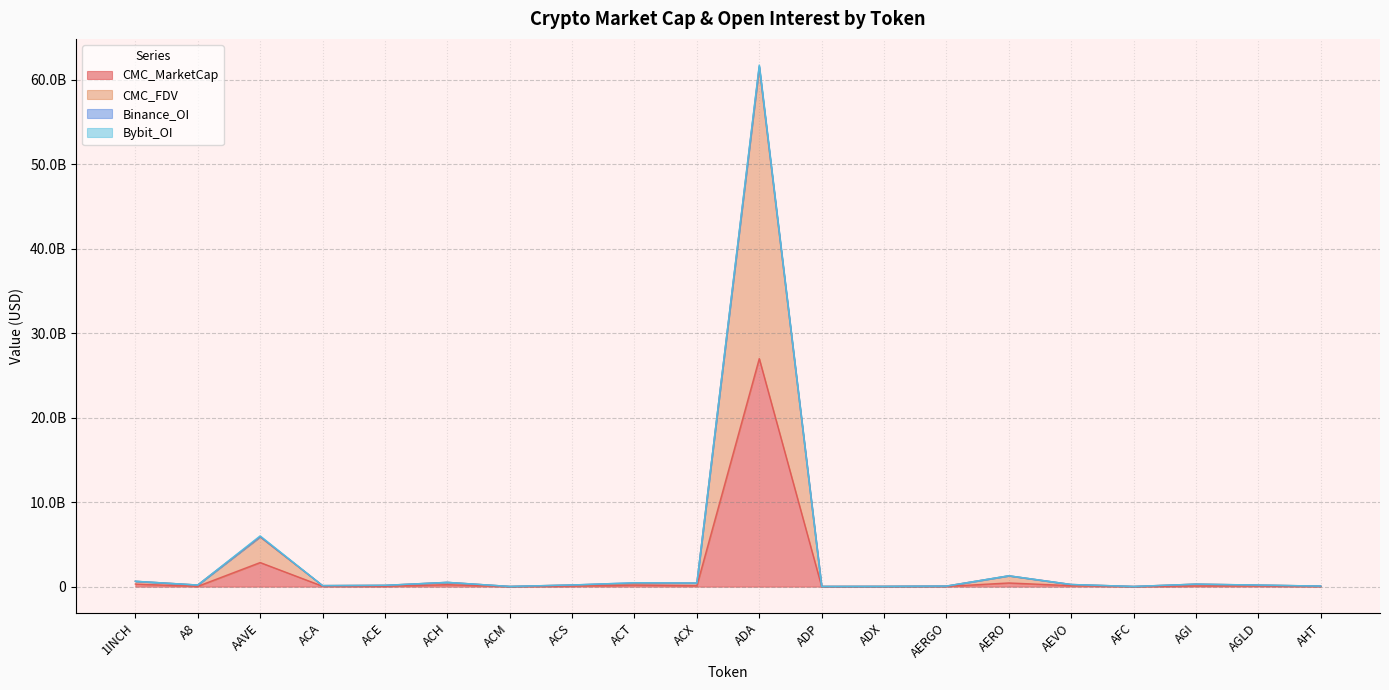

True or false: CMC_MarketCap and CMC_FDV cross at least once.

False